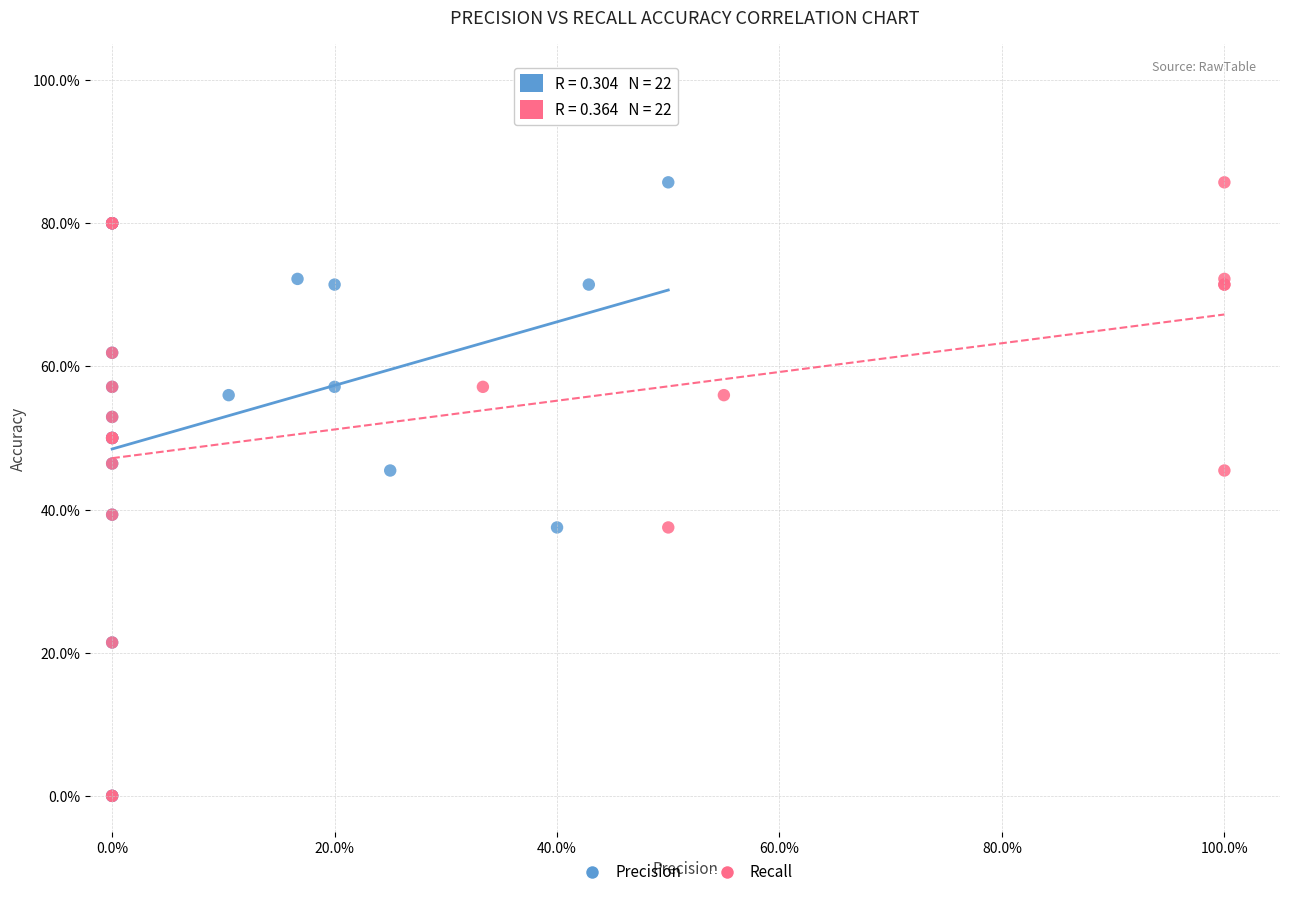

What are all the series names shown in the legend?

Precision, Recall